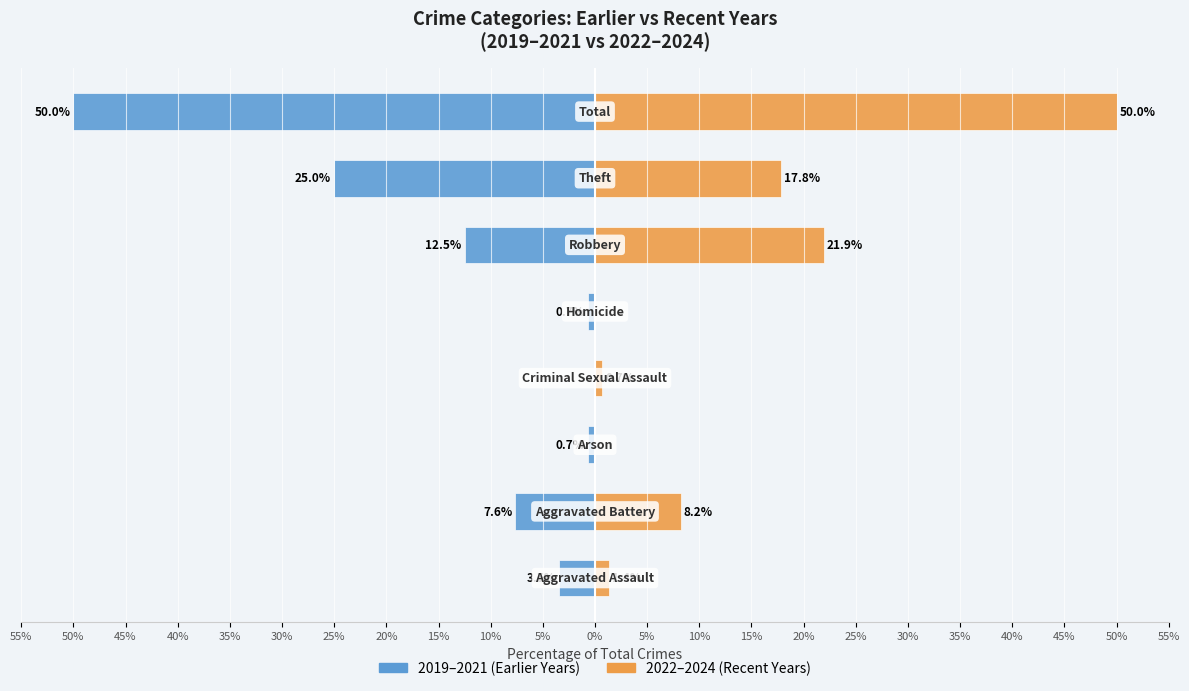

Is it true that 2019-2021 (Earlier) equals -30.6 at 20%?

False